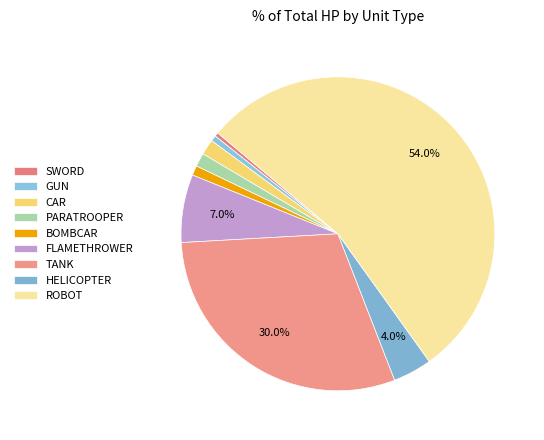

How many segments does this pie chart have?

9